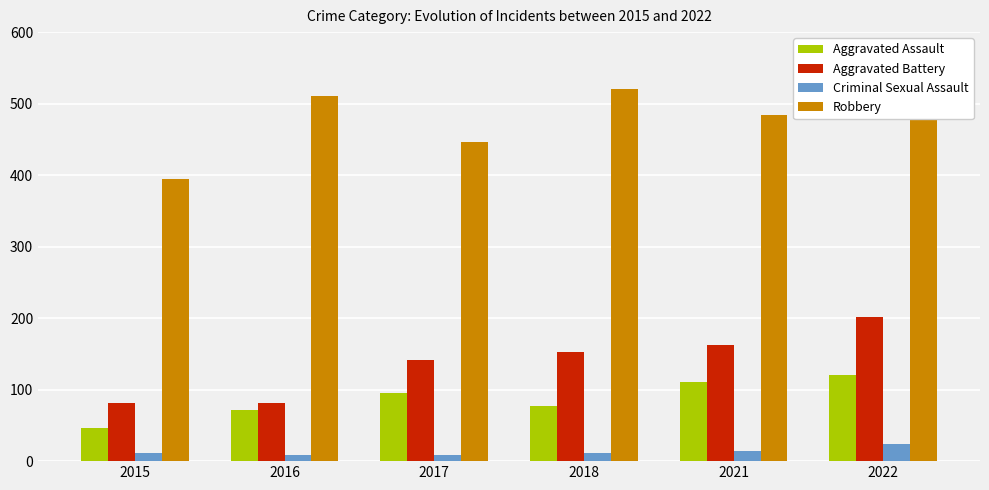

What is the highest value of the Robbery series?

521